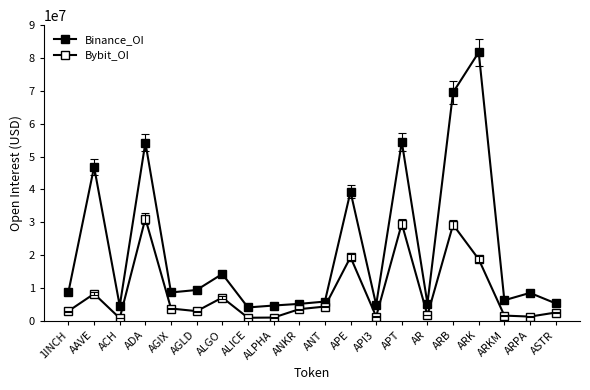

What is the sum of all Binance_OI values?

441970545